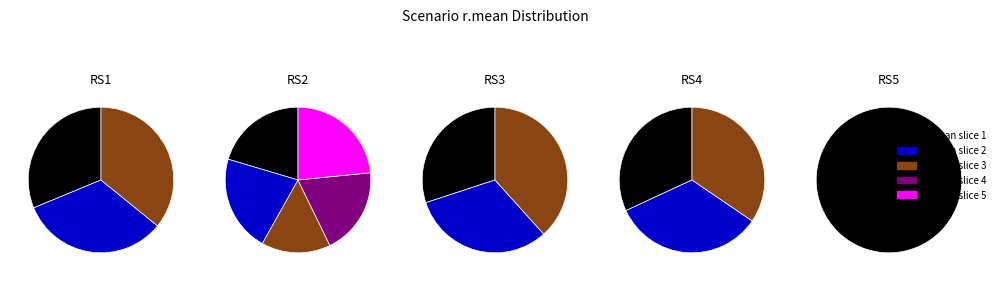

The RS5 slice represents 12% of the pie. True or false?

False